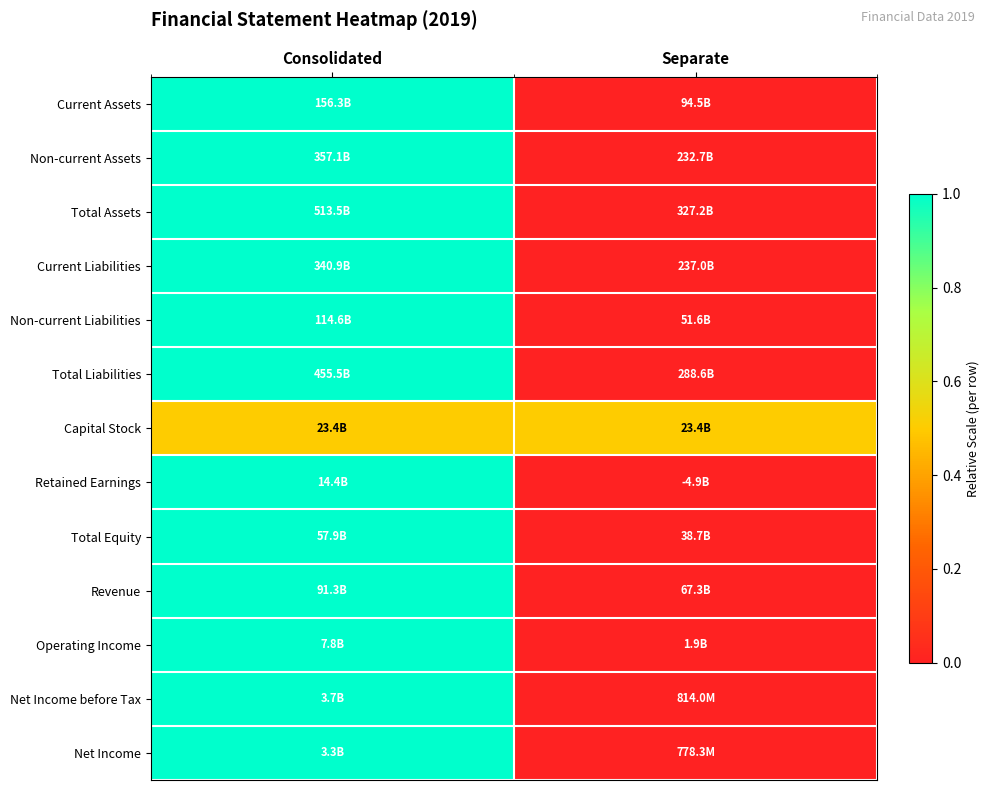

At which category does the chart reach its minimum across all series?

Separate